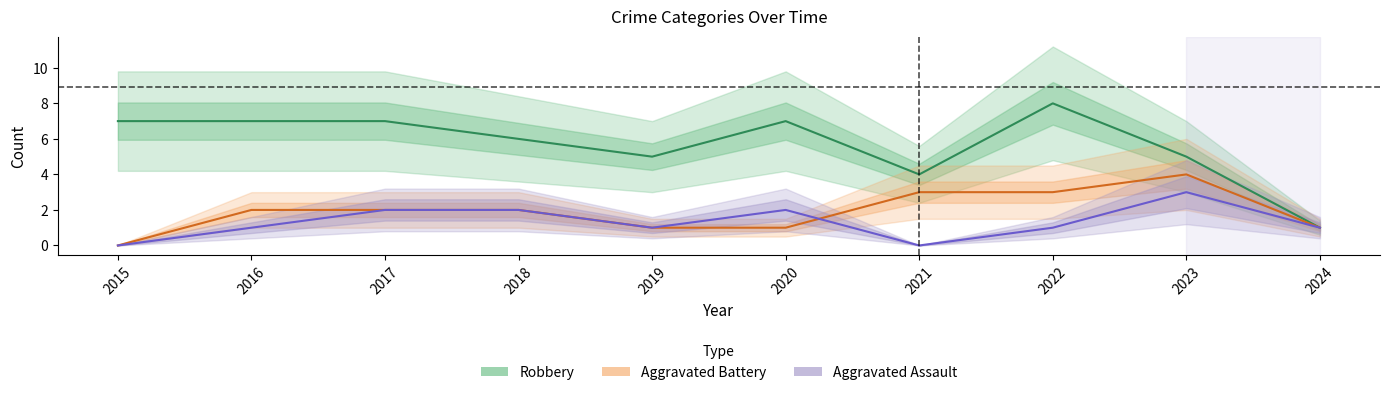

Is it true that Aggravated Assault equals 1 at 2016?

True